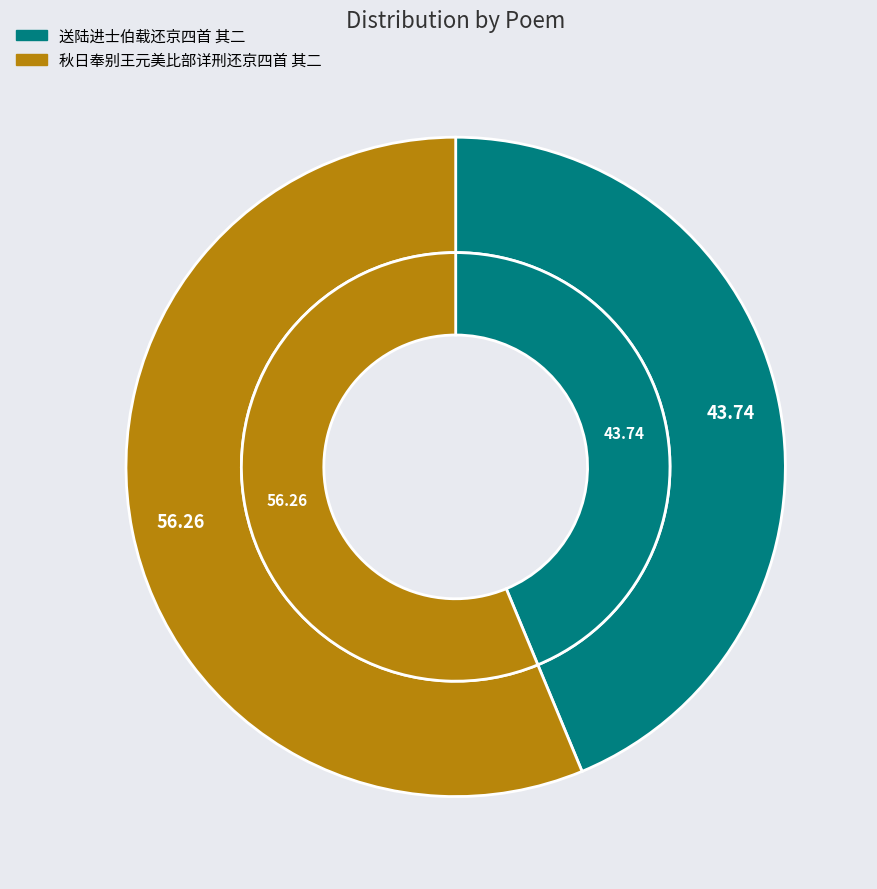

Which category has the biggest portion of the pie?

秋日奉别王元美比部详刑还京四首 其二